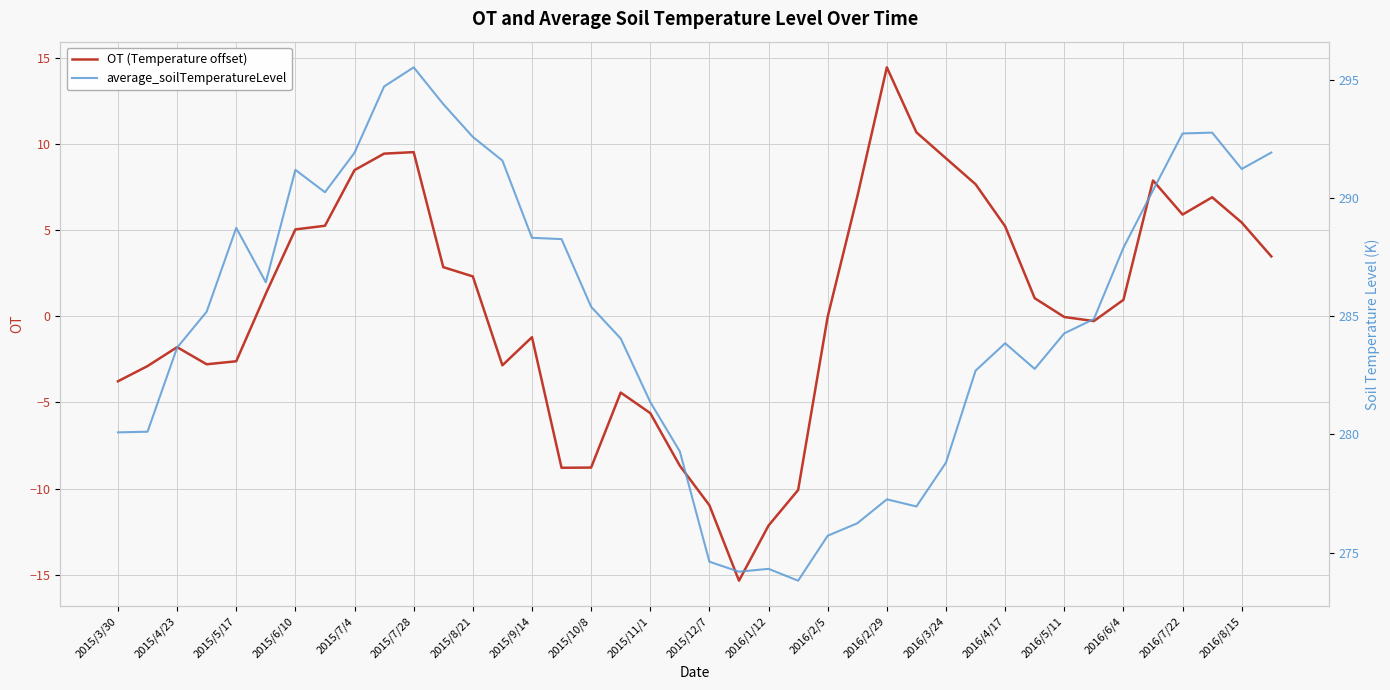

What is the difference between the second highest and minimum values in the average_soilTemperatureLevel series?

20.9